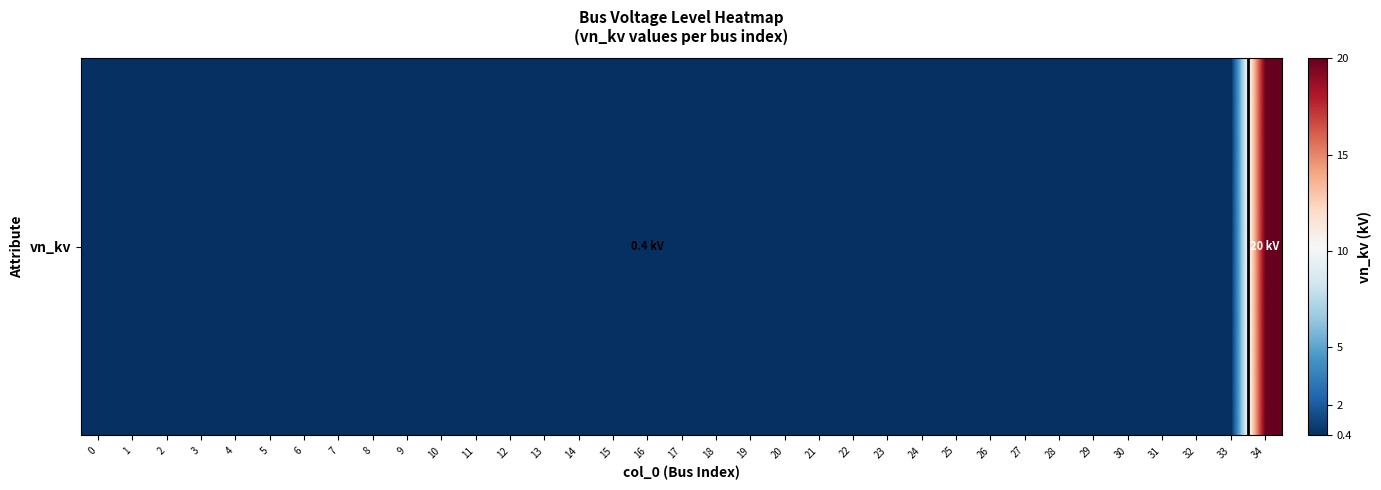

Reading left to right, what are all the values shown in this chart?

0=0.4	1=0.4	2=0.4	3=0.4	4=0.4	5=0.4	6=0.4	7=0.4	8=0.4	9=0.4	10=0.4	11=0.4	12=0.4	13=0.4	14=0.4	15=0.4	16=0.4	17=0.4	18=0.4	19=0.4	20=0.4	21=0.4	22=0.4	23=0.4	24=0.4	25=0.4	26=0.4	27=0.4	28=0.4	29=0.4	30=0.4	31=0.4	32=0.4	33=0.4	34=20.0